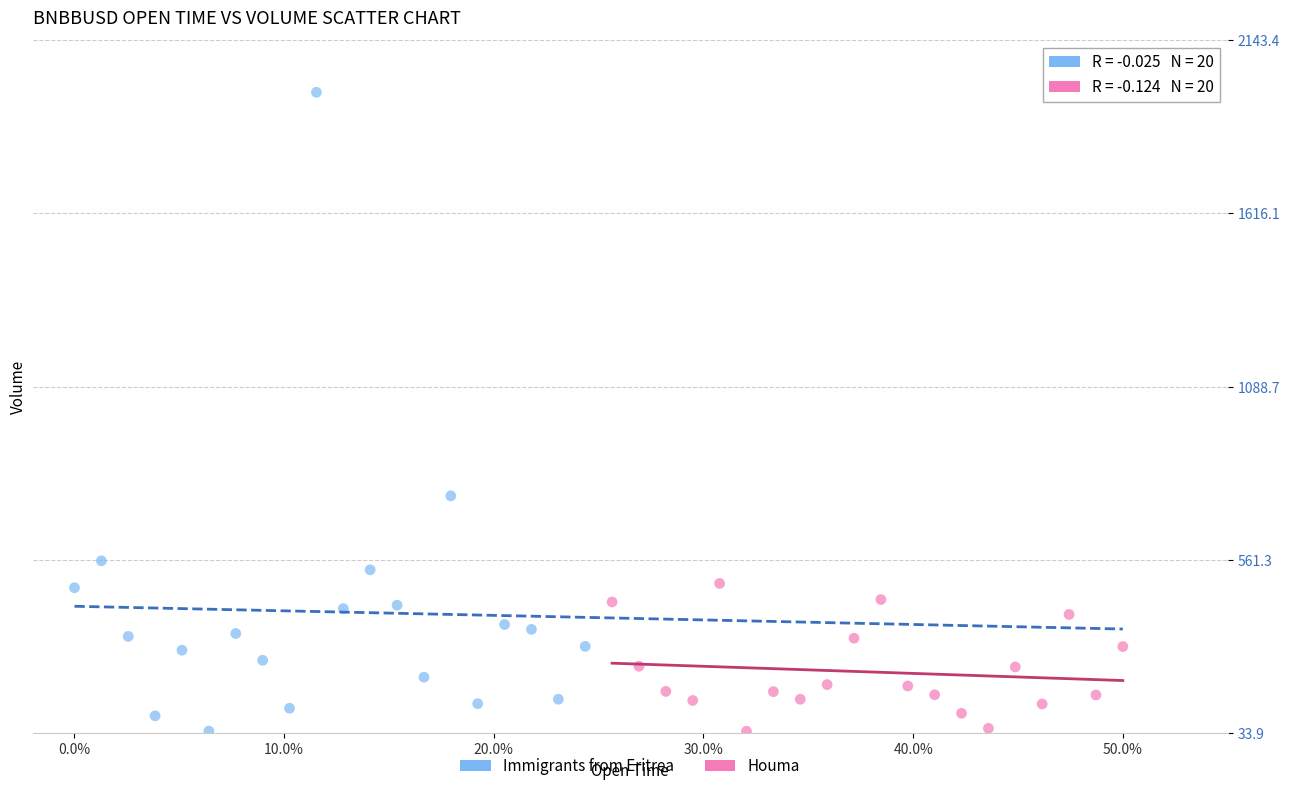

Which series reaches the maximum Y coordinate?

Immigrants from Eritrea